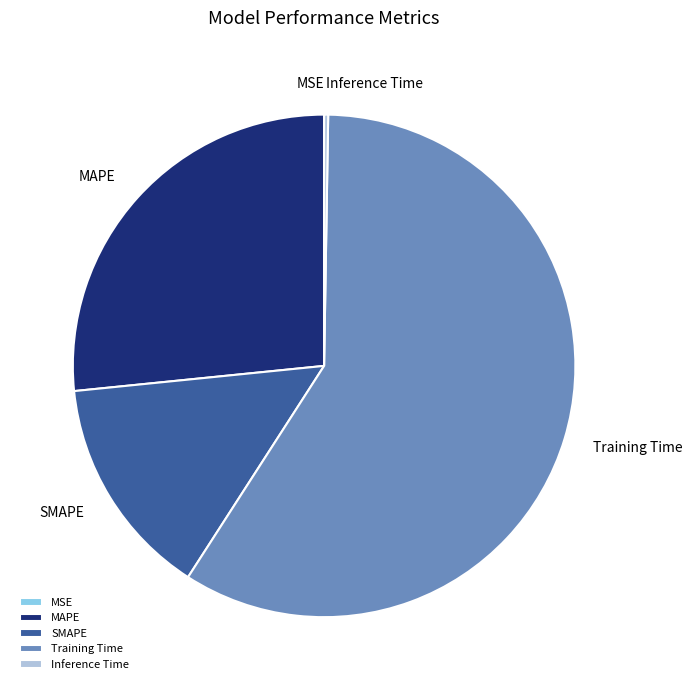

Is it true that Training Time is 50% of the pie?

False